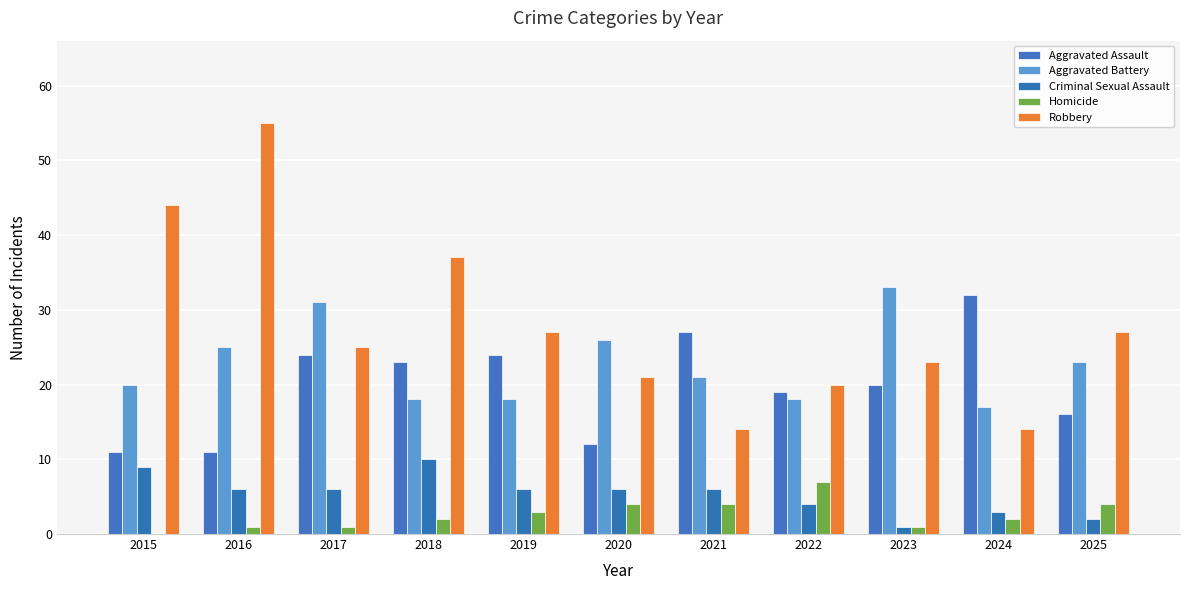

At which label is Robbery closest to 34?

2018